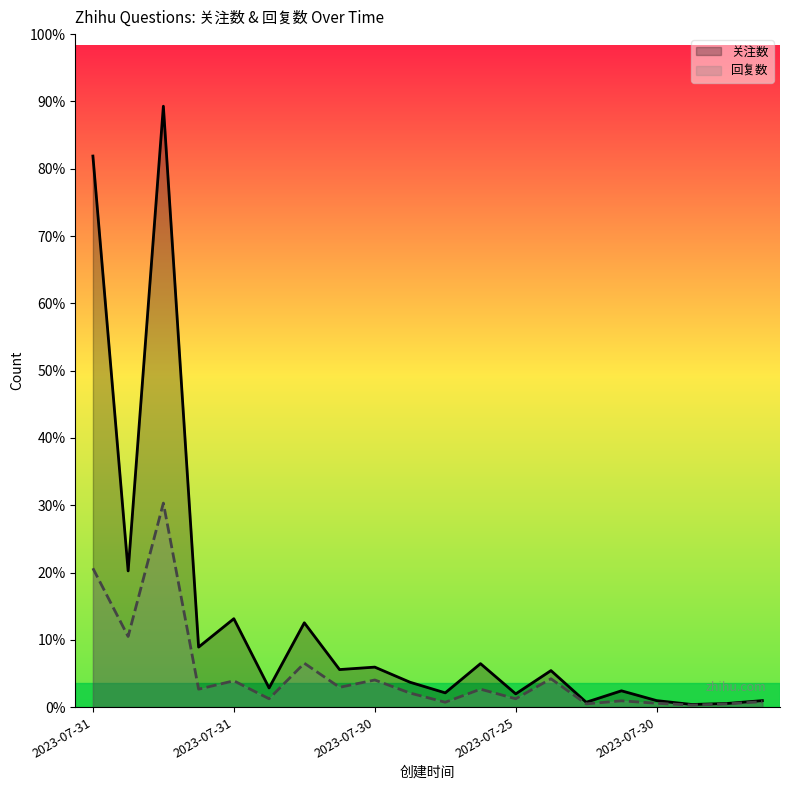

How many interior local valleys does the 关注数 series have?

8